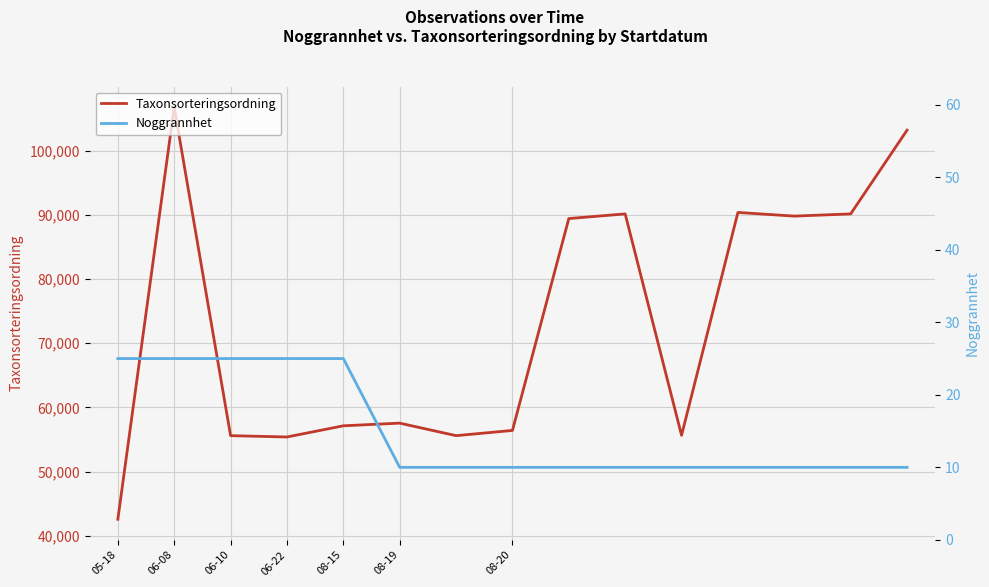

What is the total value across all series at 9?

90148